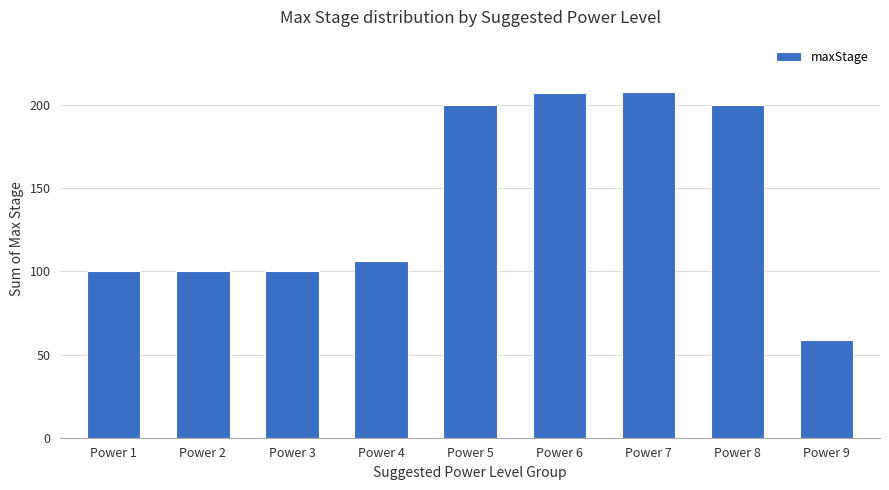

How many data points does each series have?

9